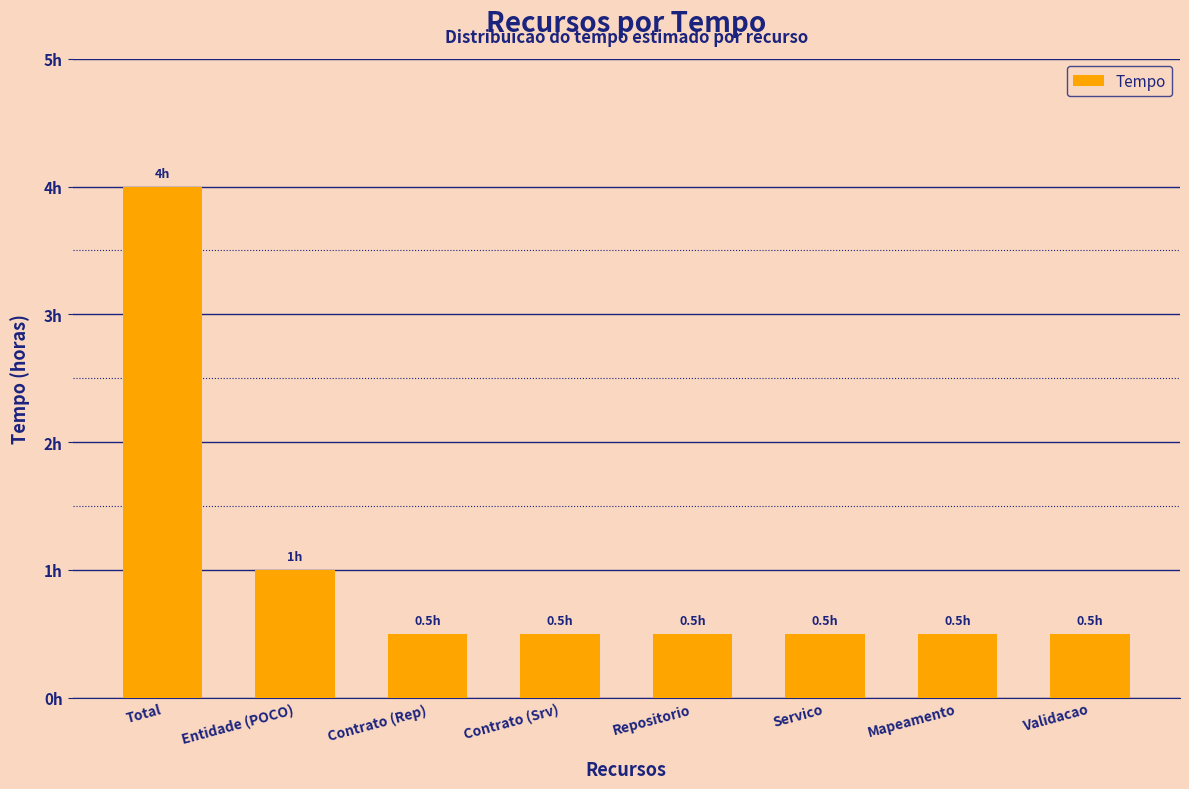

What is the value of the 7th bar from the left?

0.5